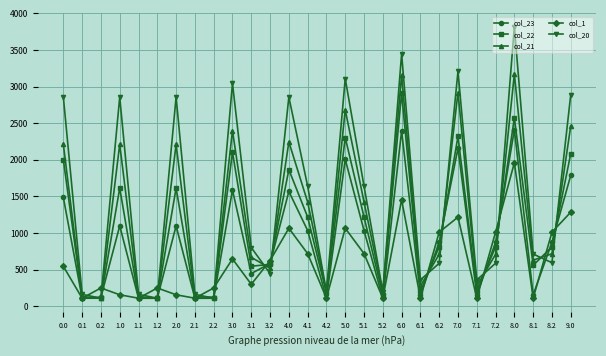

How many times do col_1 and col_20 cross each other?

14